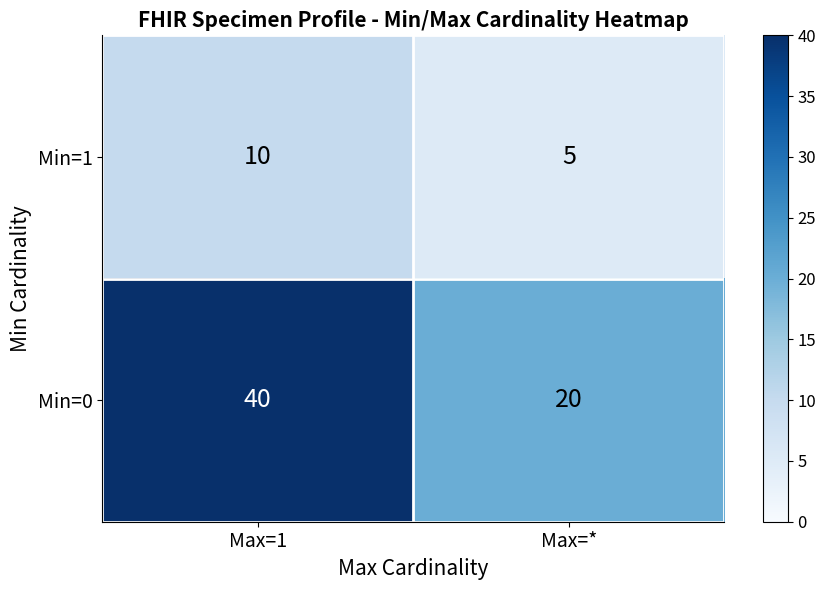

List the series in order of their overall mean, highest first.

Min=0, Min=1